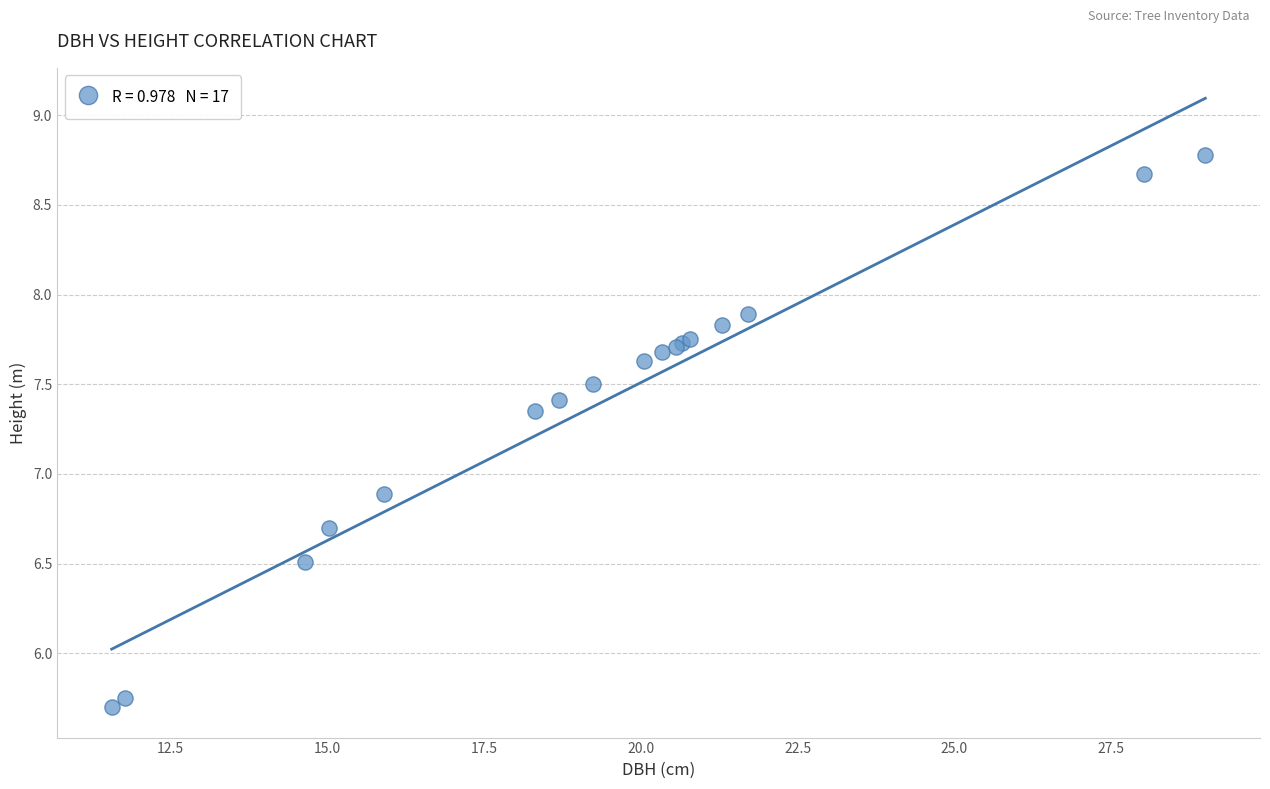

What Y value in the scatter plot is closest to 7?

6.9